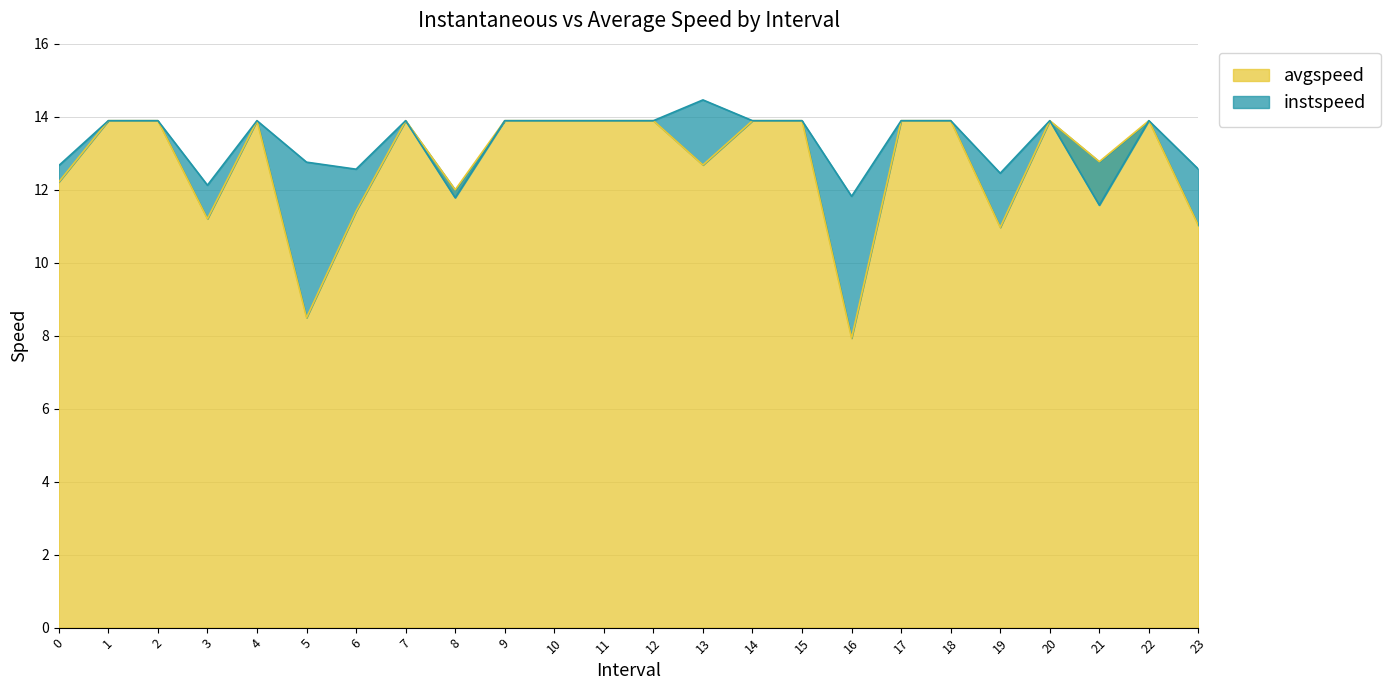

The instspeed series shows 13.9 at 12. True or false?

True